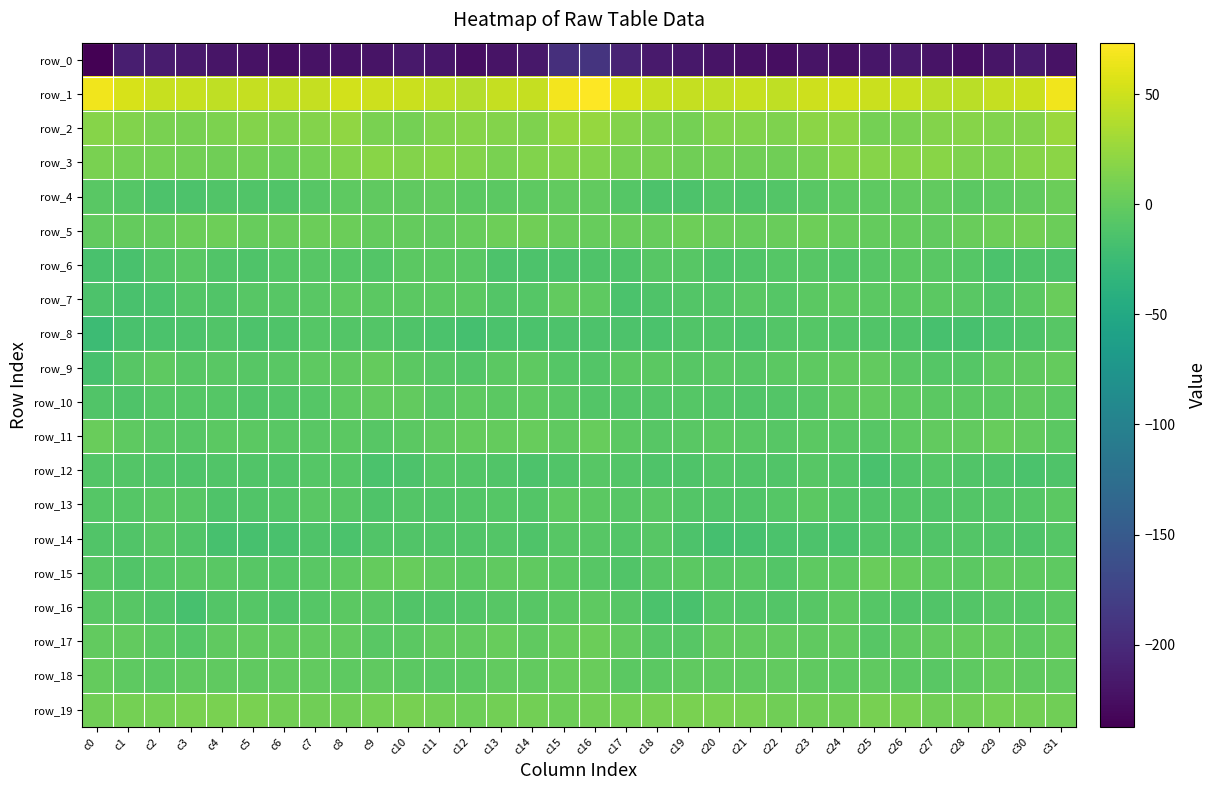

What is the difference between the highest and lowest values at c21?

270.2